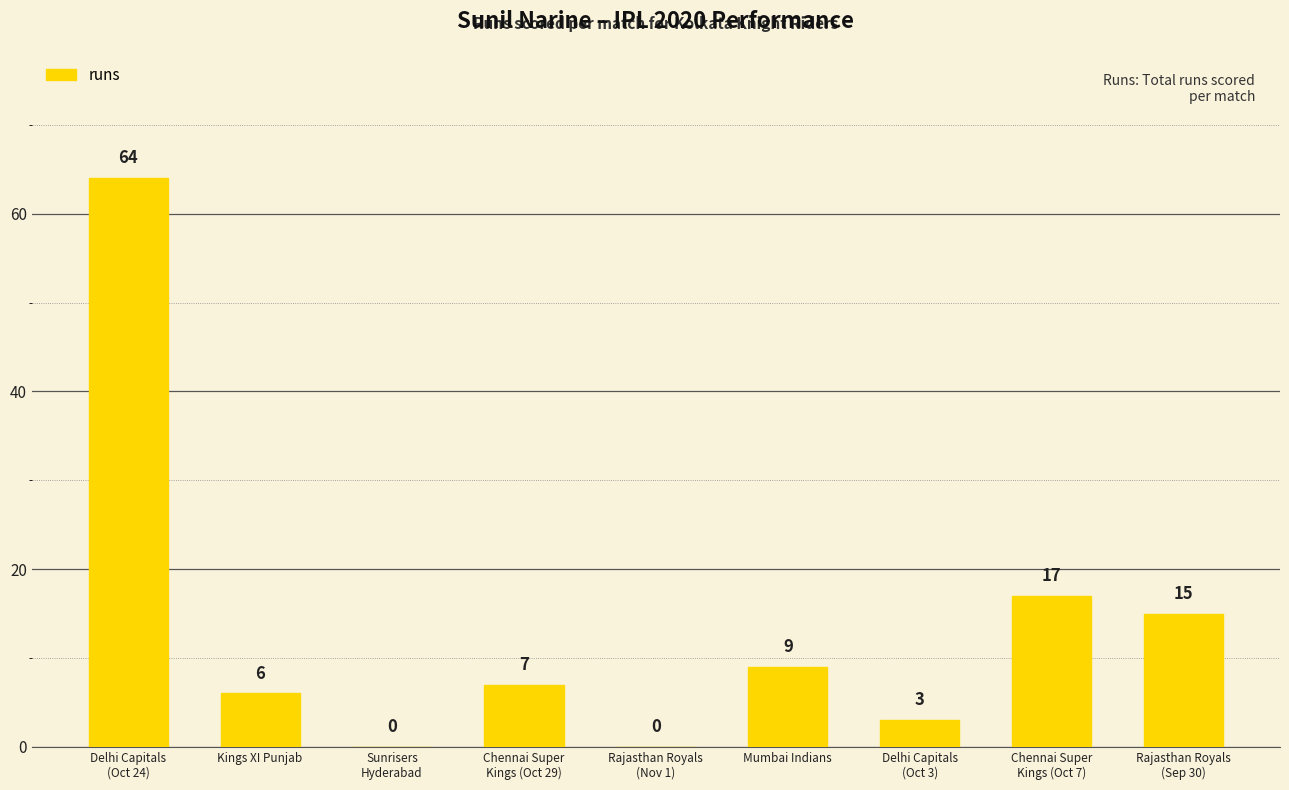

Is it true that the value at Chennai Super
Kings (Oct 7) is 17?

True